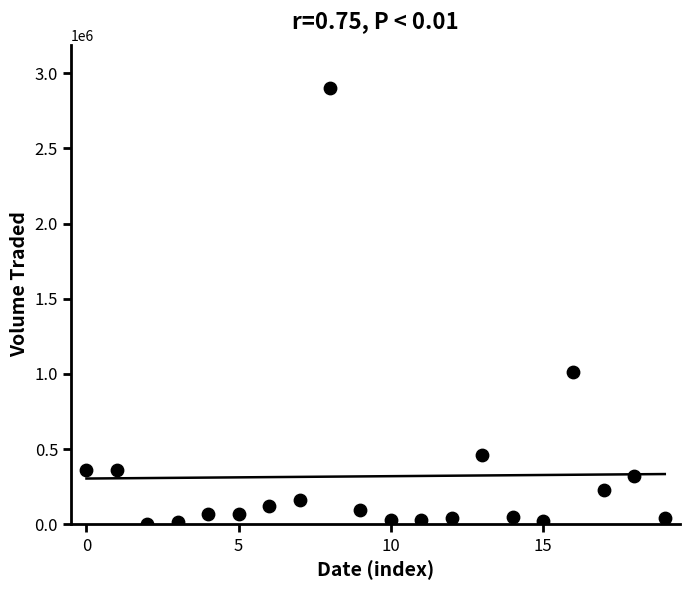

What Y value in the scatter plot is closest to 1451650?

1013700